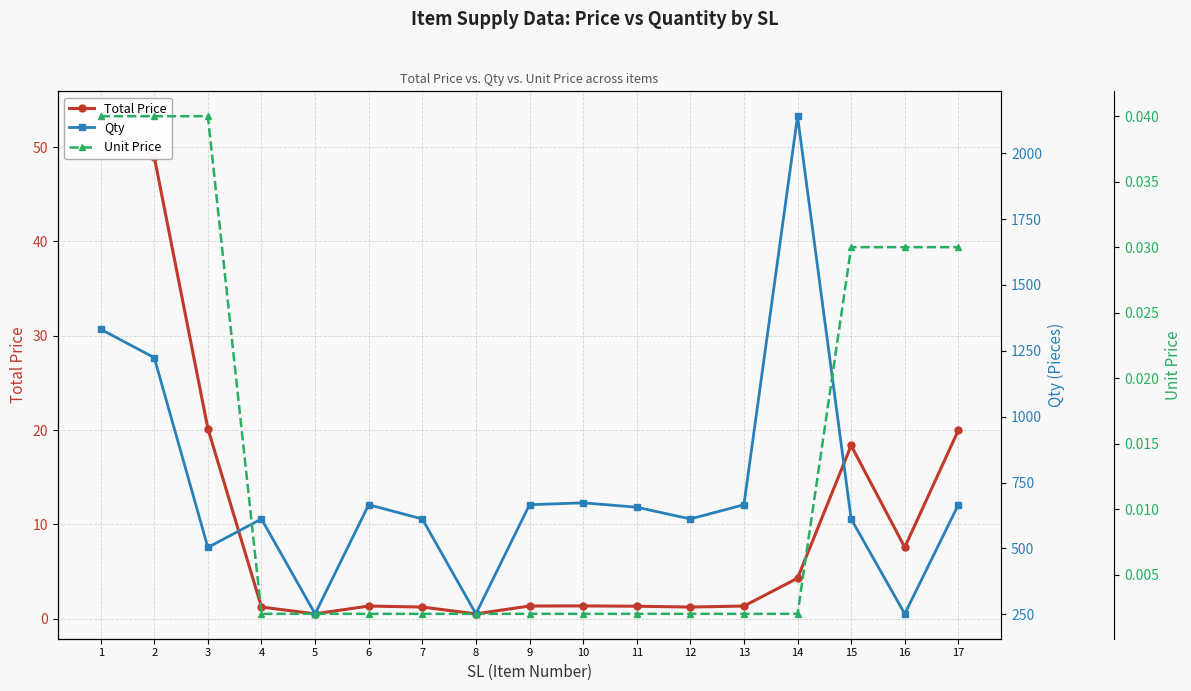

True or false: Unit Price has more than 0 interior local peaks.

False